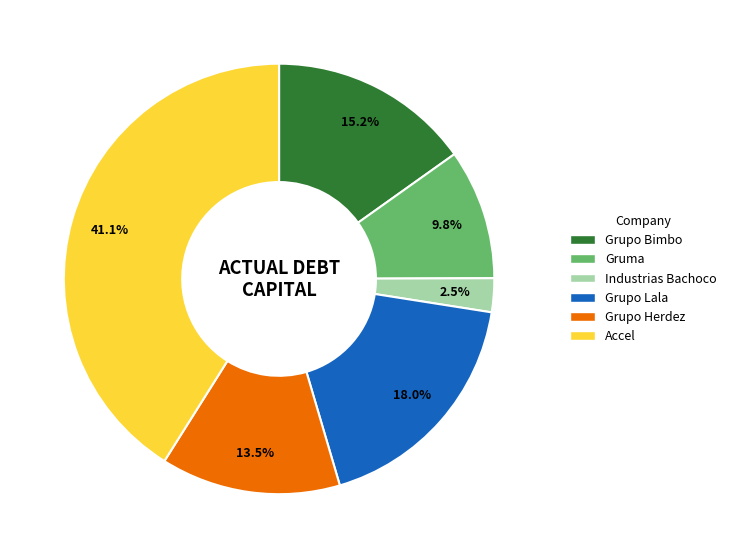

How many slices are in this pie chart?

6